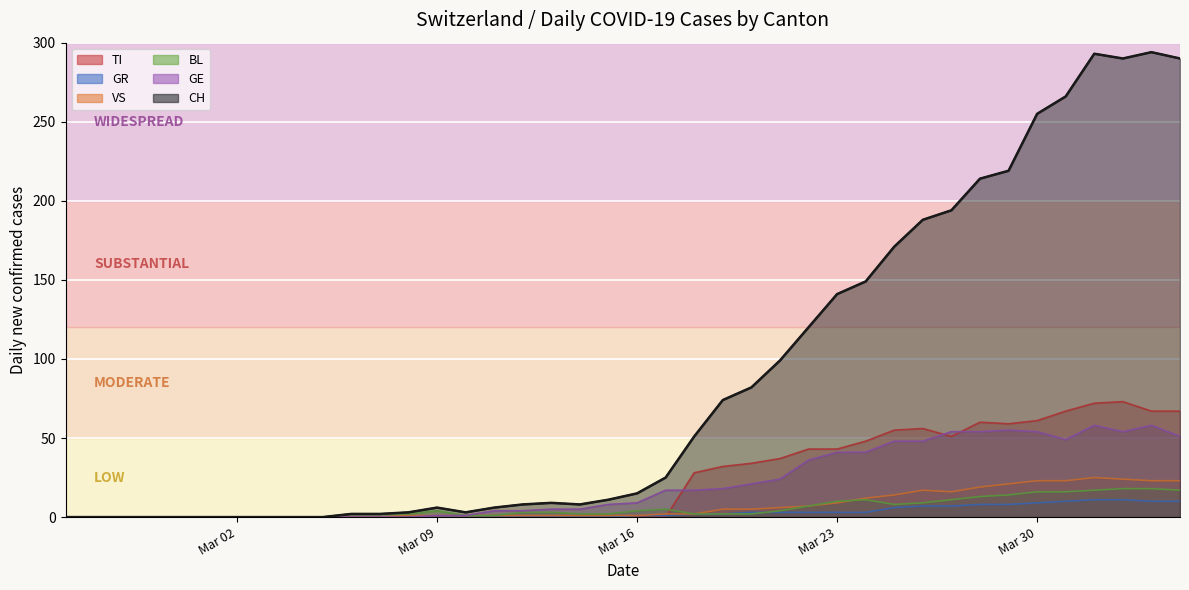

Which series has the largest total across all categories?

CH